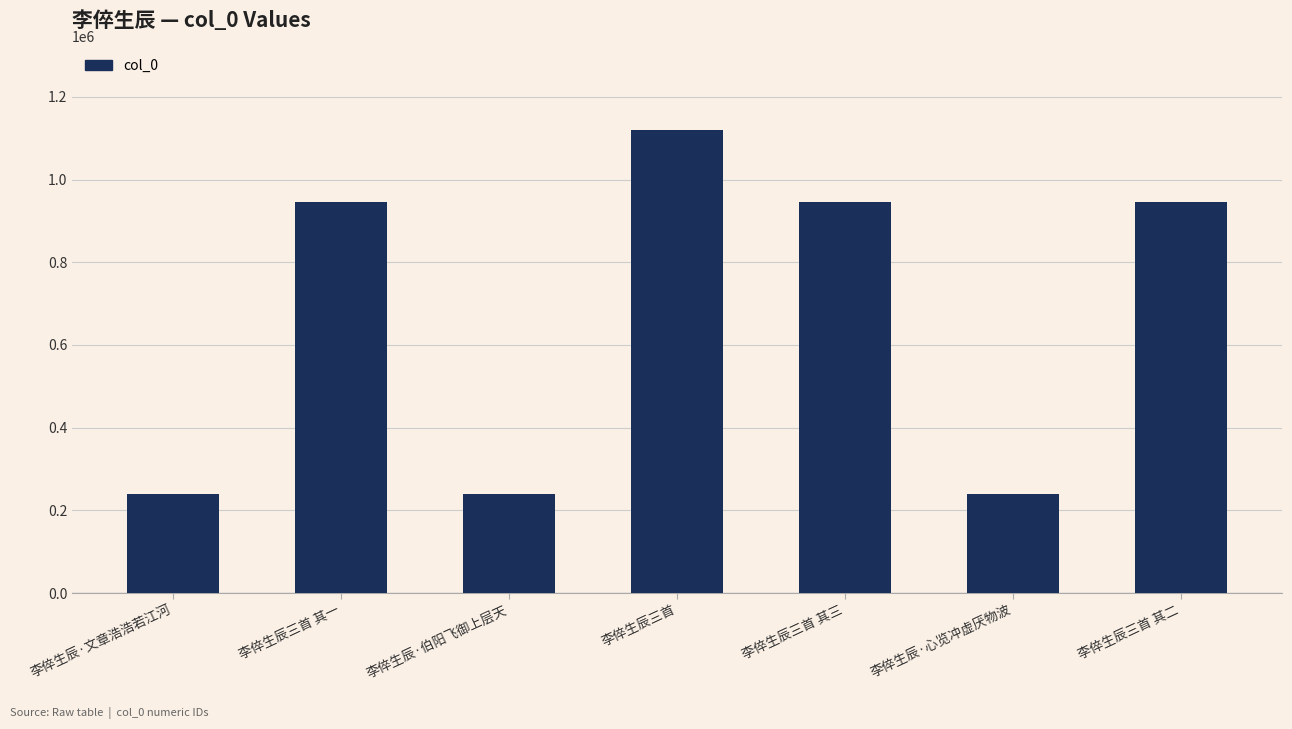

Are the bars grouped side by side (vs. stacked)?

No